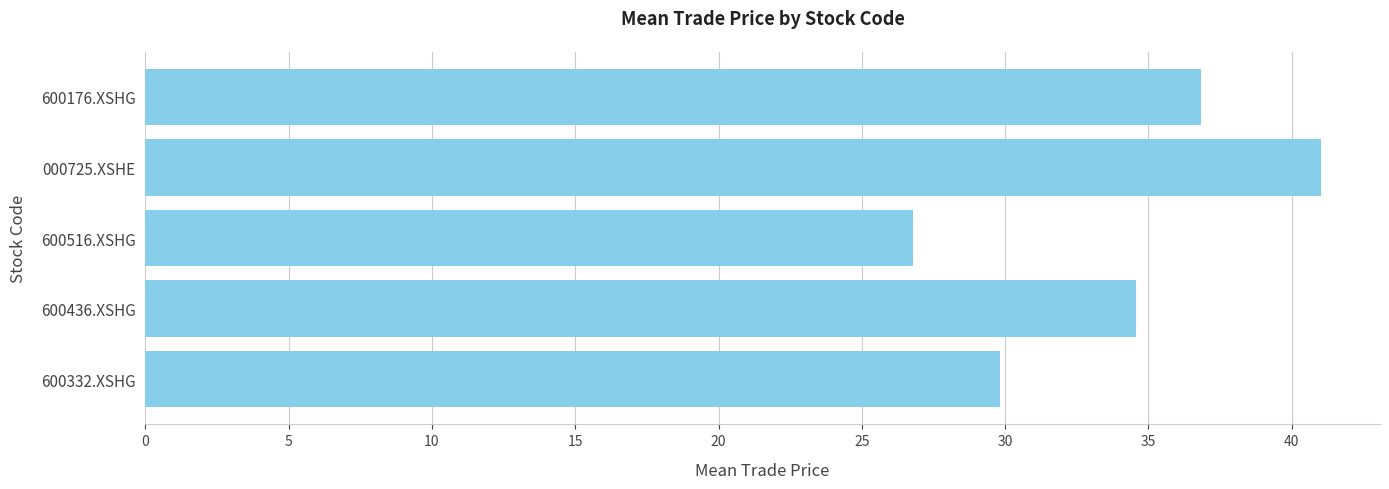

What is the change in value from 600436.XSHG to 000725.XSHE?

+6.5